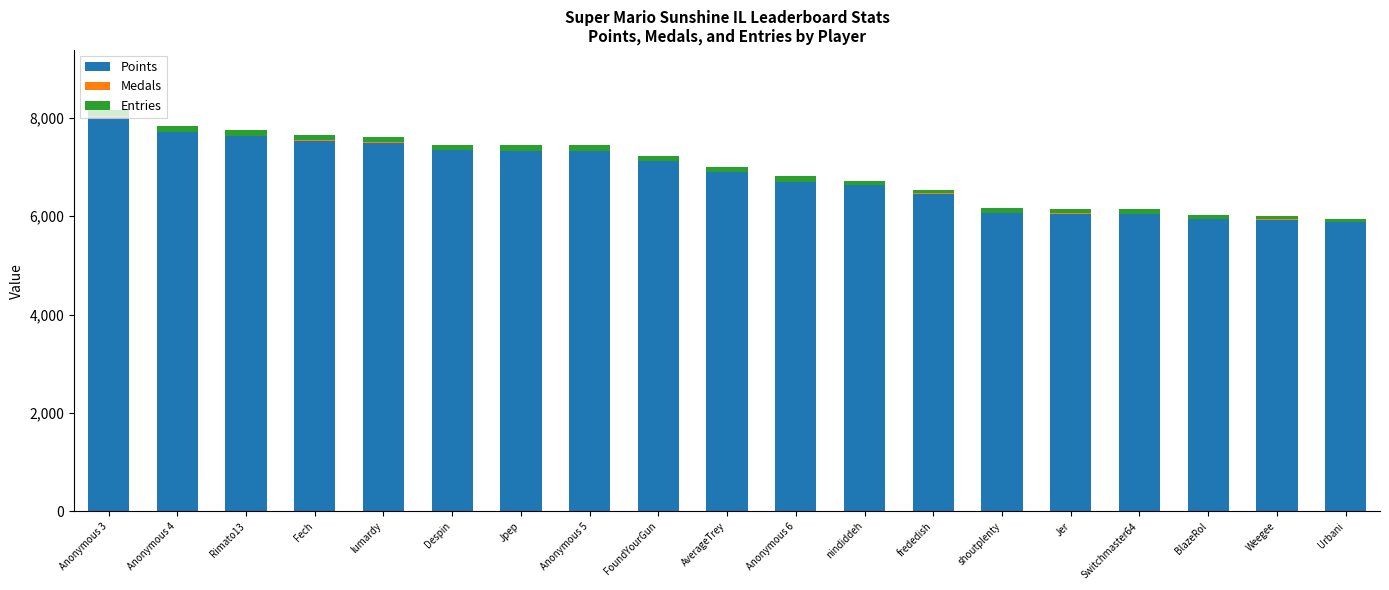

Which category has the highest value in the Points series?

Anonymous 3